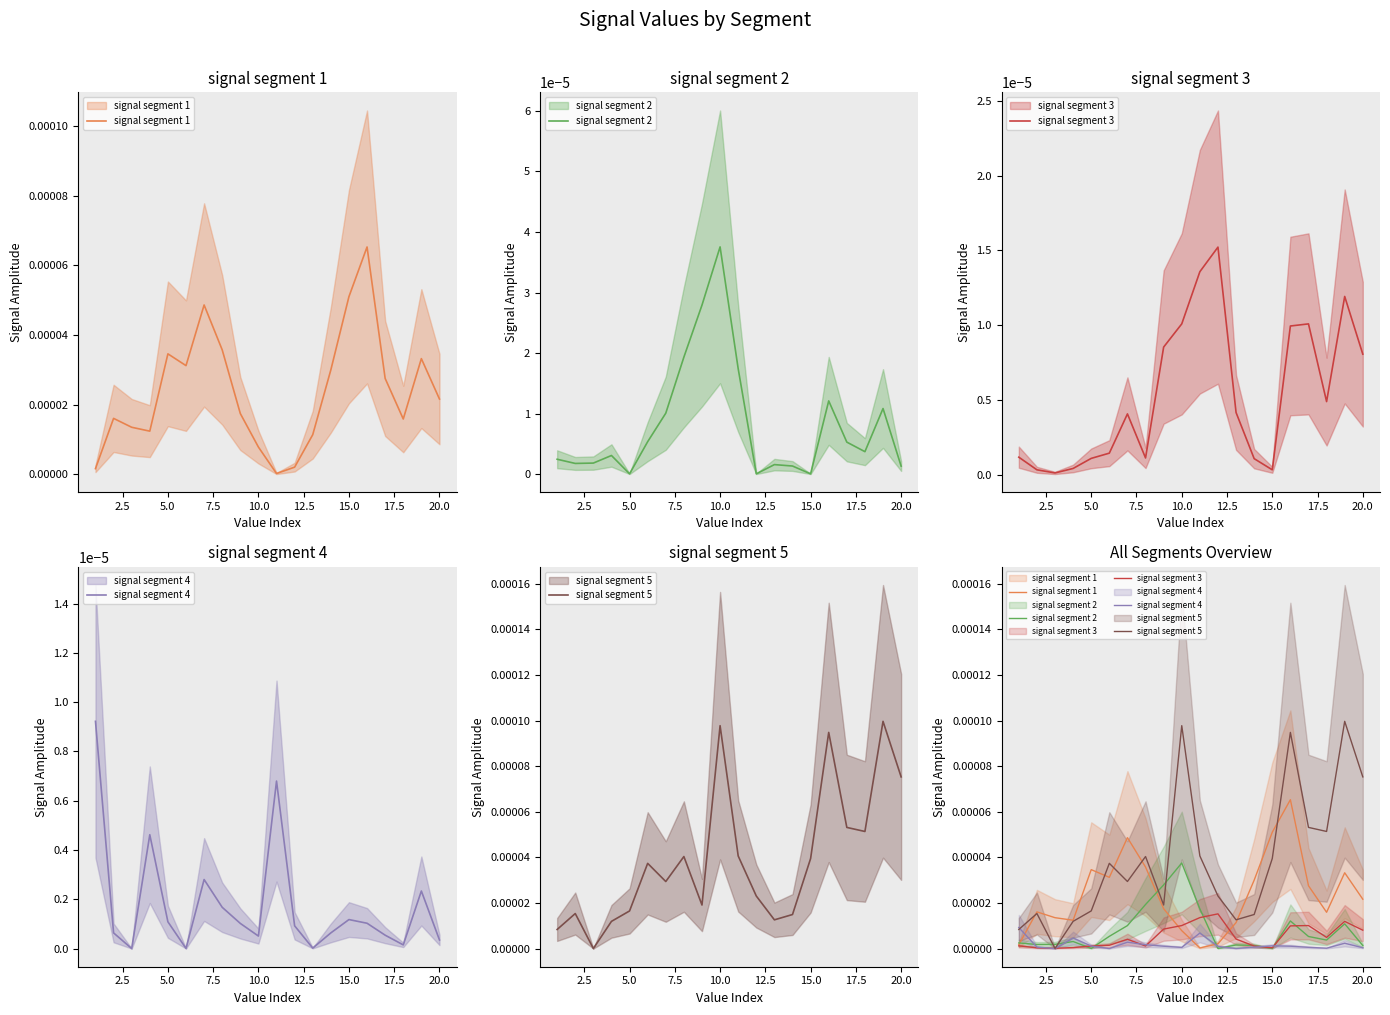

How many interior local peaks does the signal segment 4 series have?

5